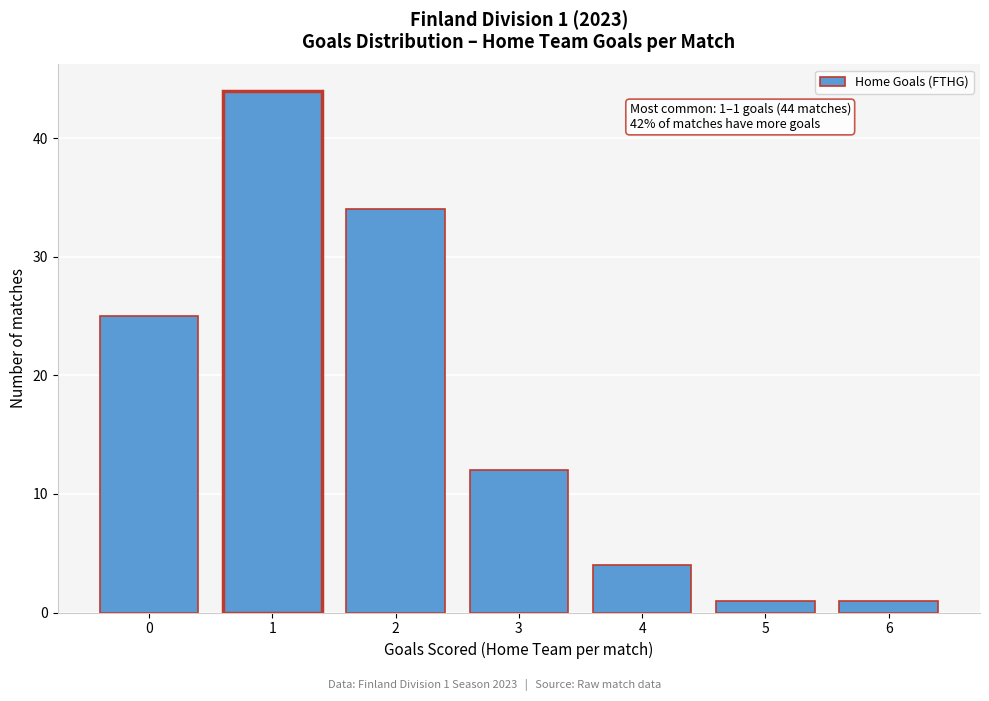

Reading left to right, list all the values displayed in this chart.

25	44	34	12	4	1	1